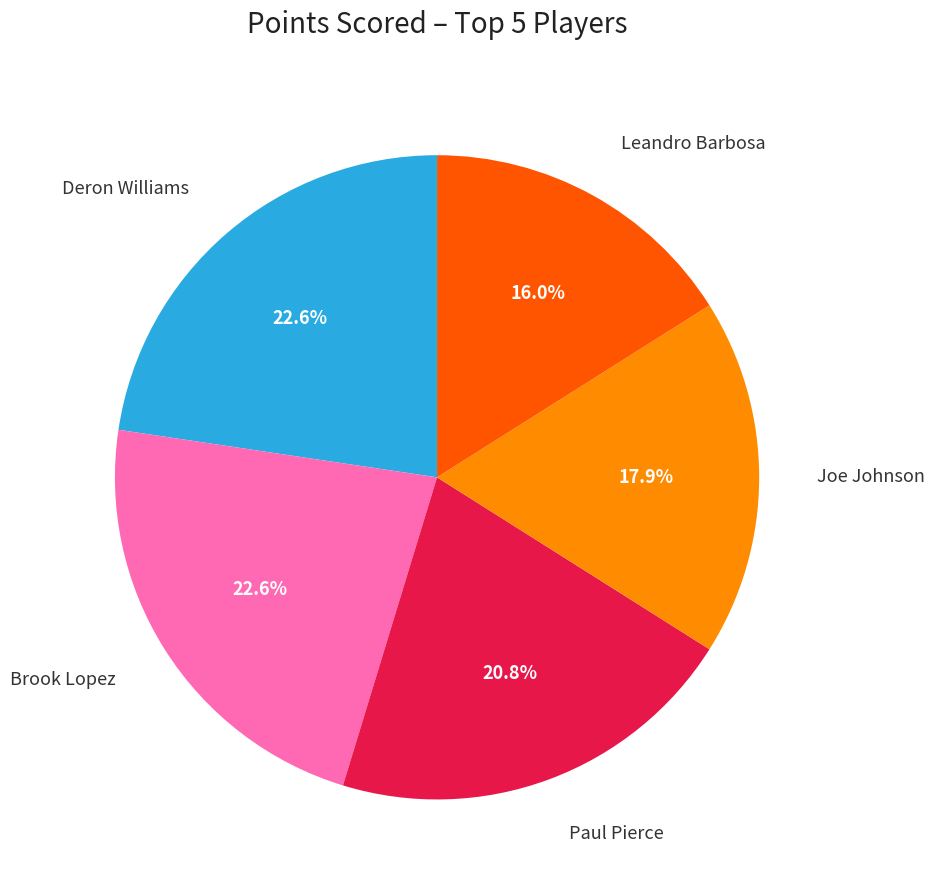

How many segments does this pie chart have?

5